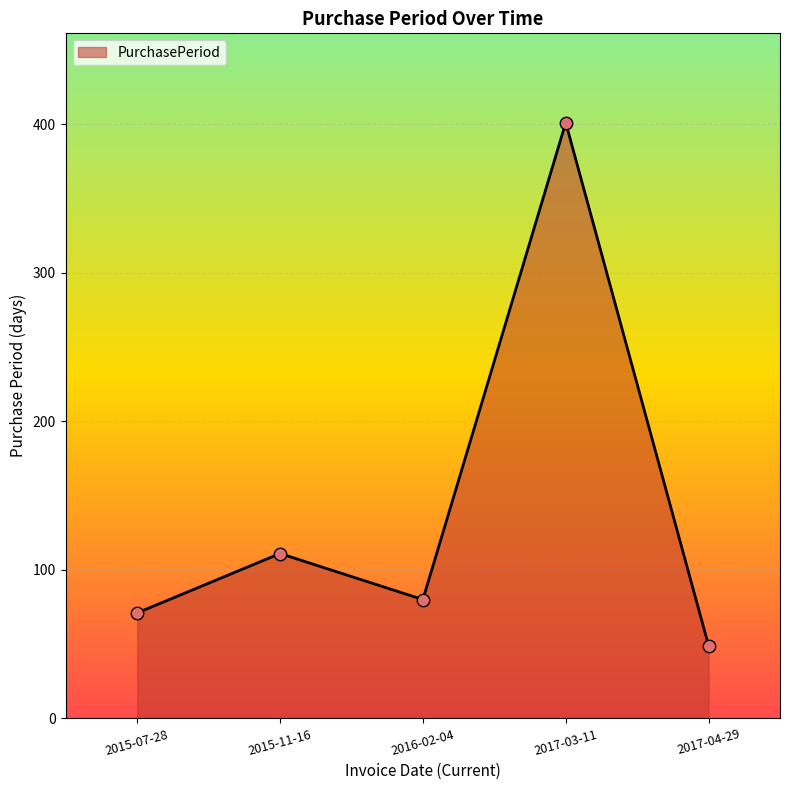

Which has a higher value, 2017-03-11 or 2016-02-04?

2017-03-11